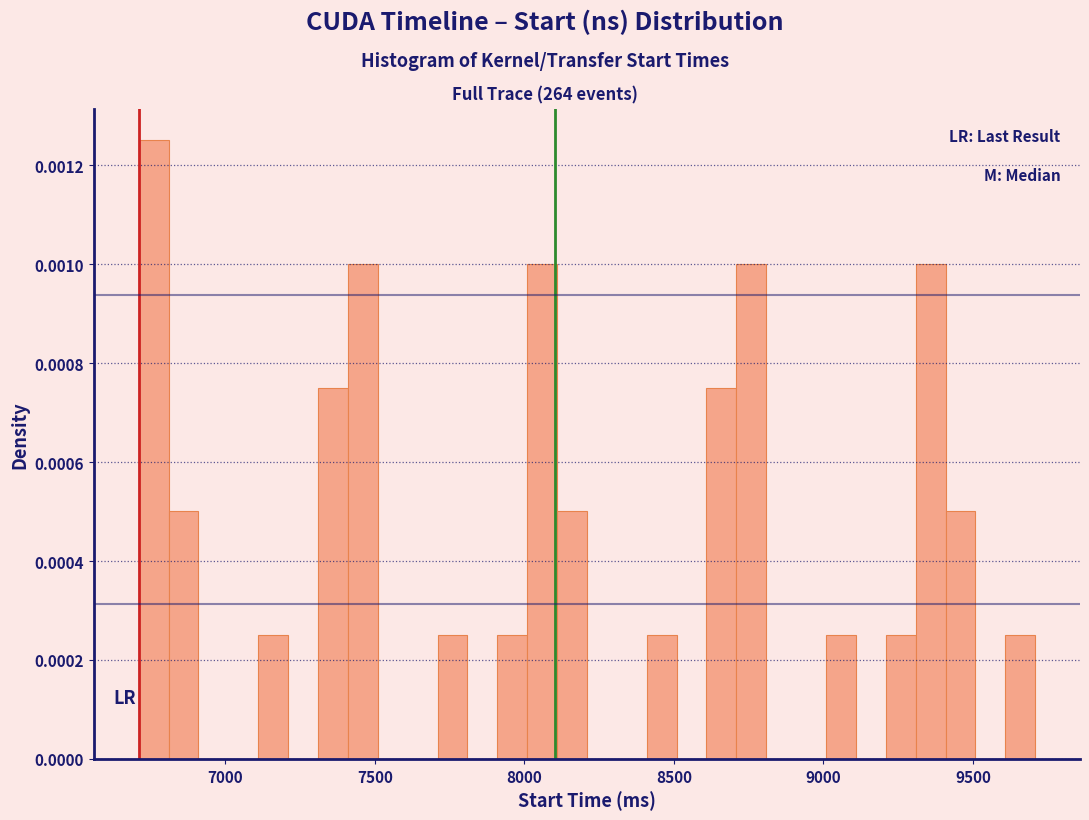

Read against the x-axis, roughly where is the centre of the tallest bar?

6750